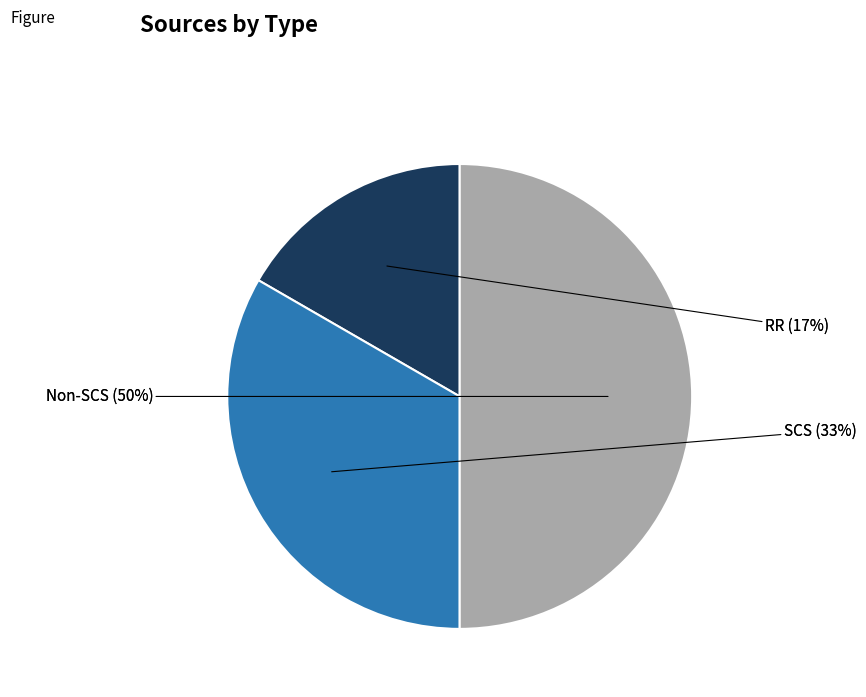

To the nearest percent, what is the average slice percentage?

33%